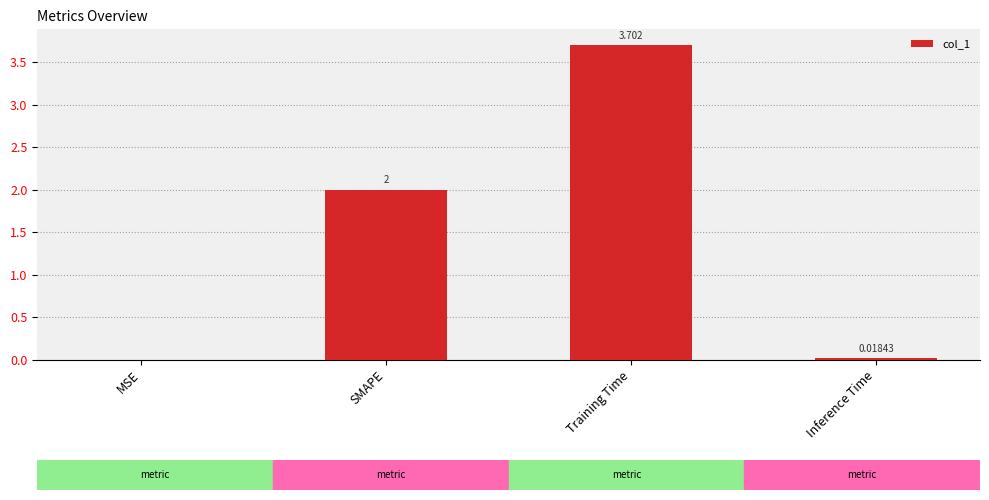

Which has a higher value, MSE or Inference Time?

Inference Time